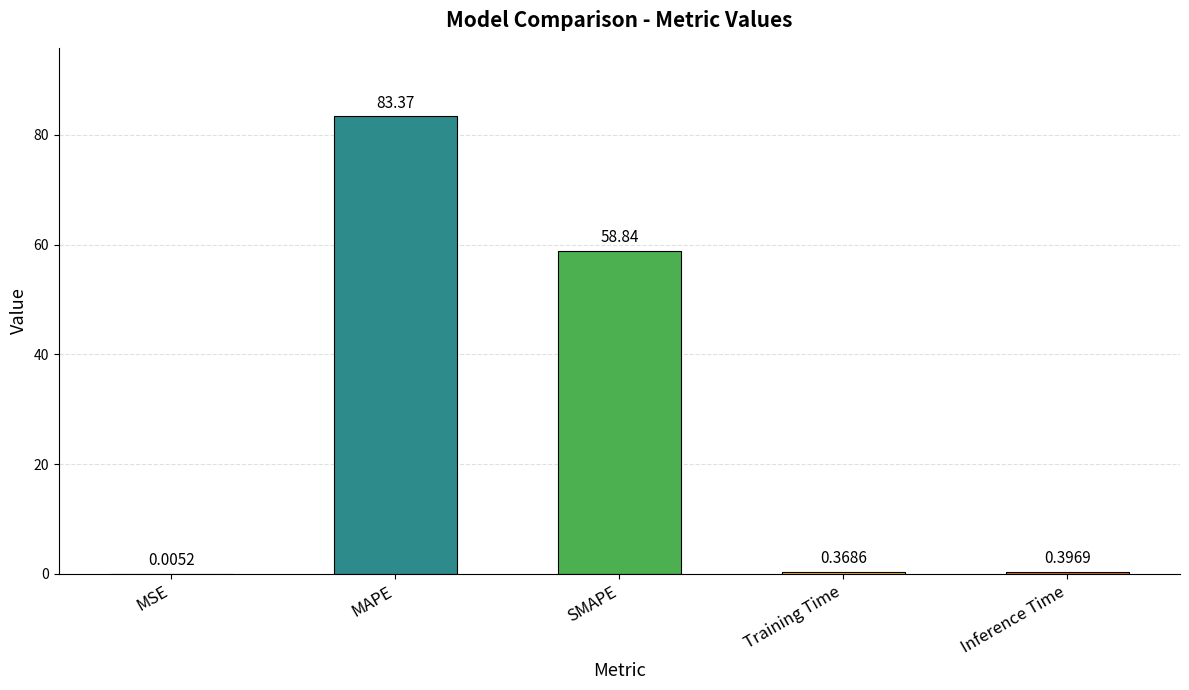

Where is the data nearest to the value 41?

SMAPE